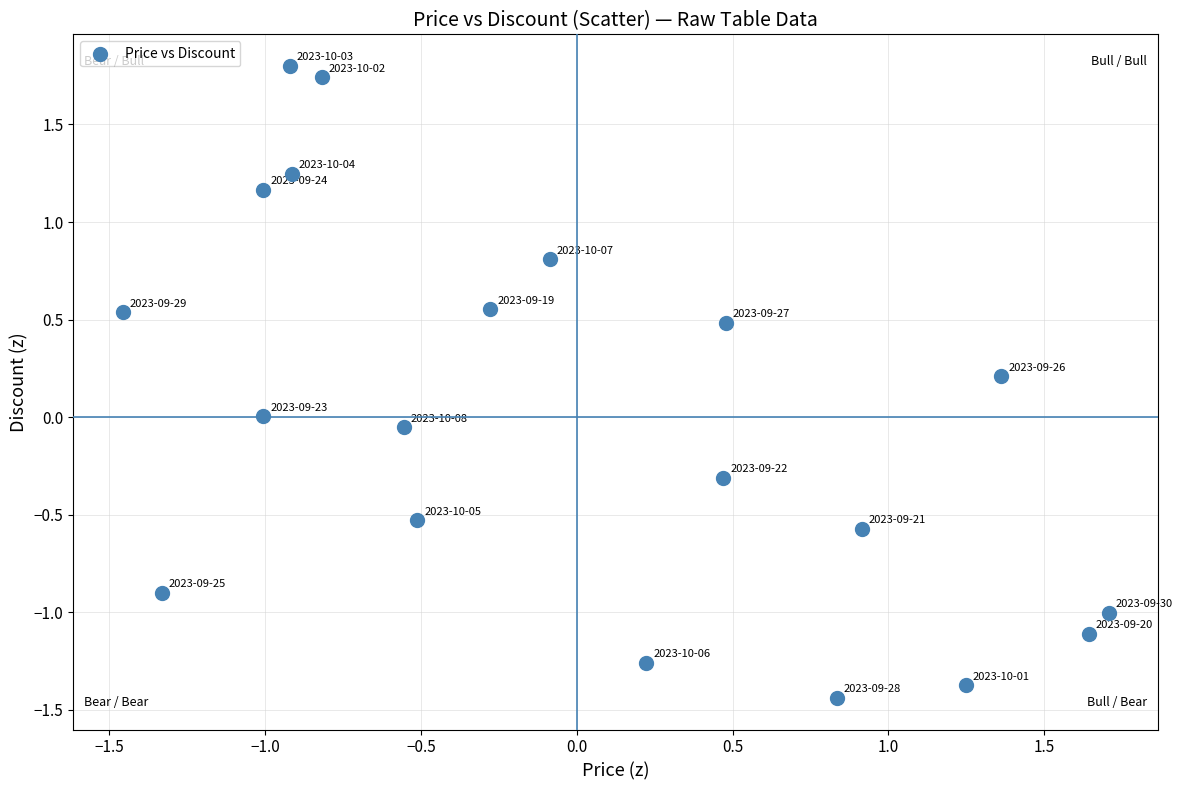

What is the range of X values (max minus min)?

3.2